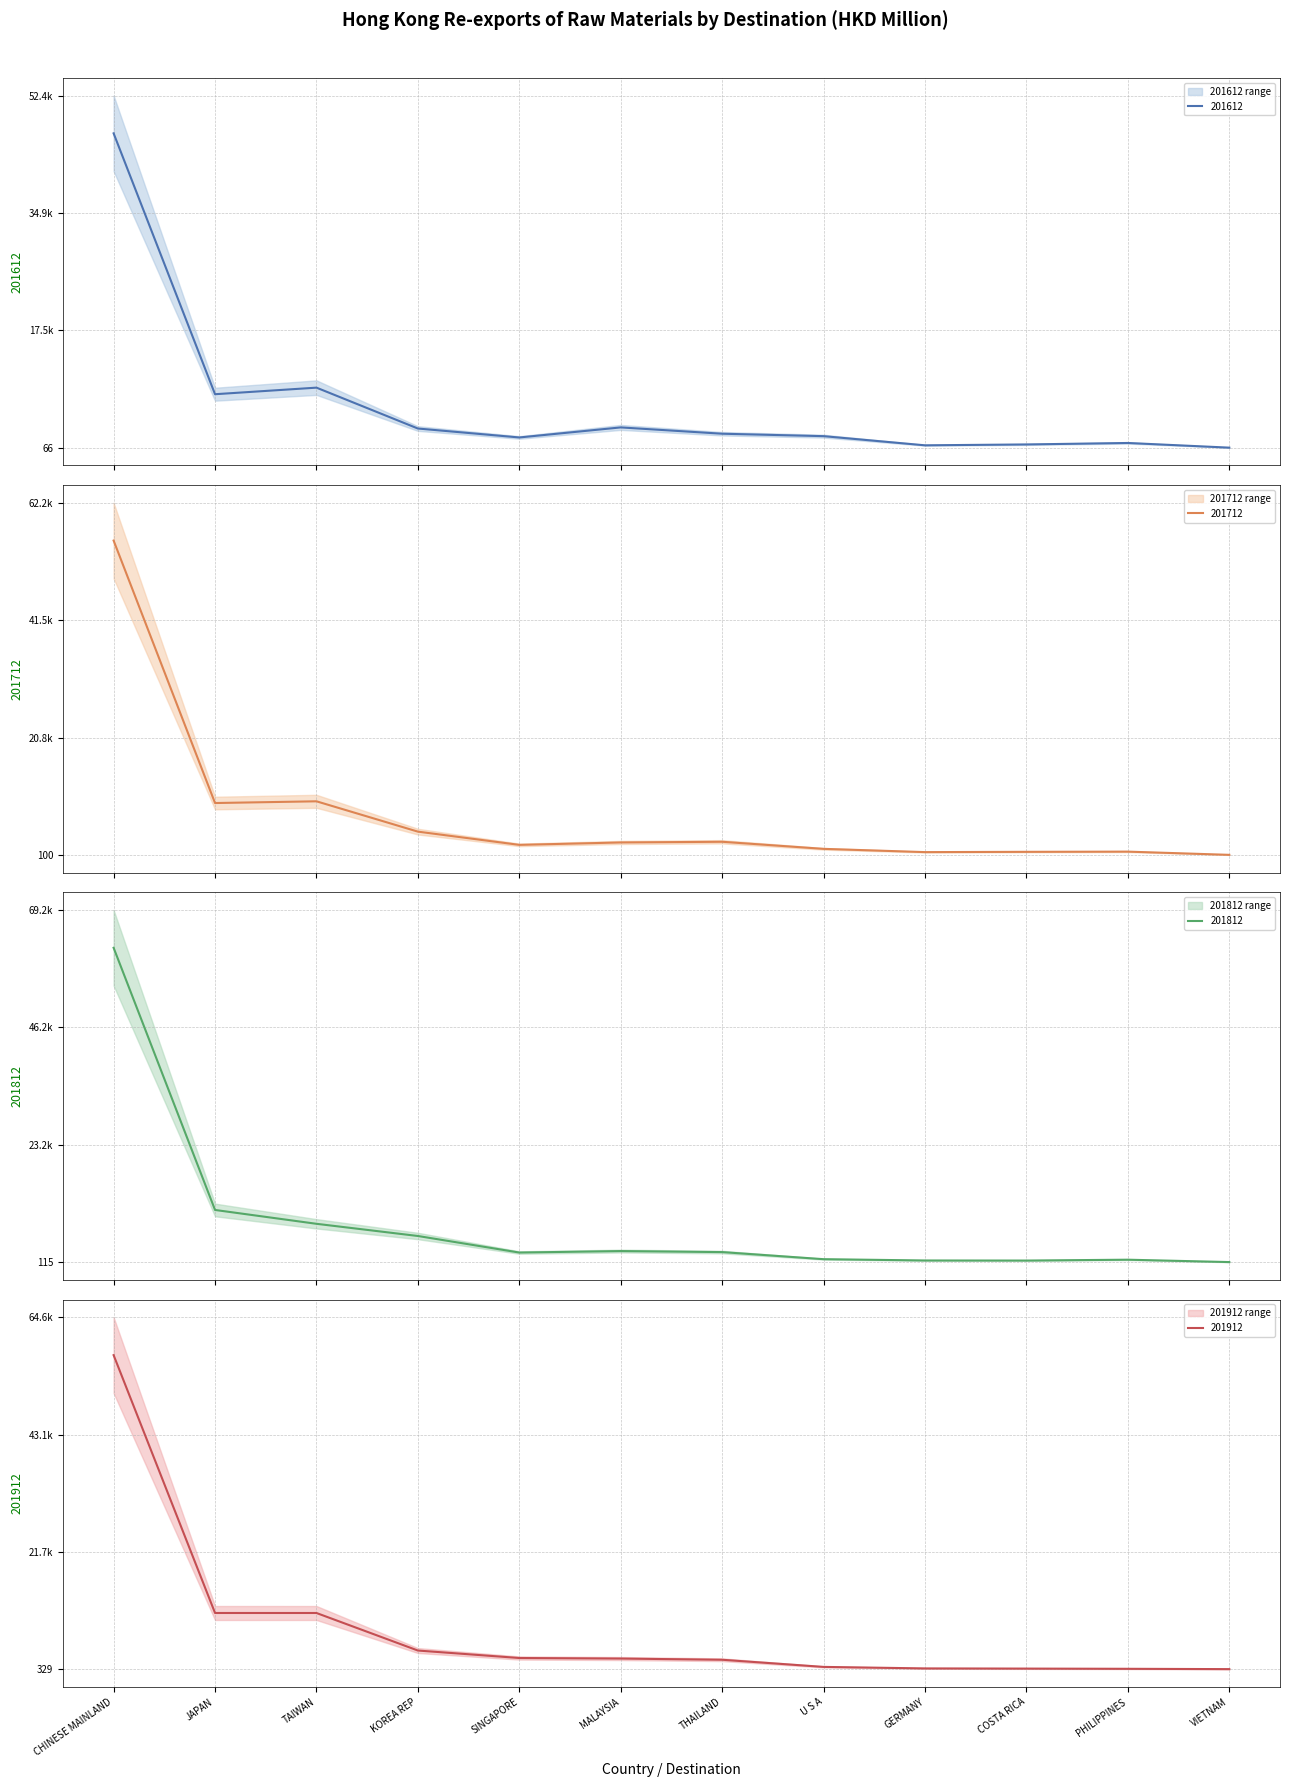

How many categories are shown in the chart?

12